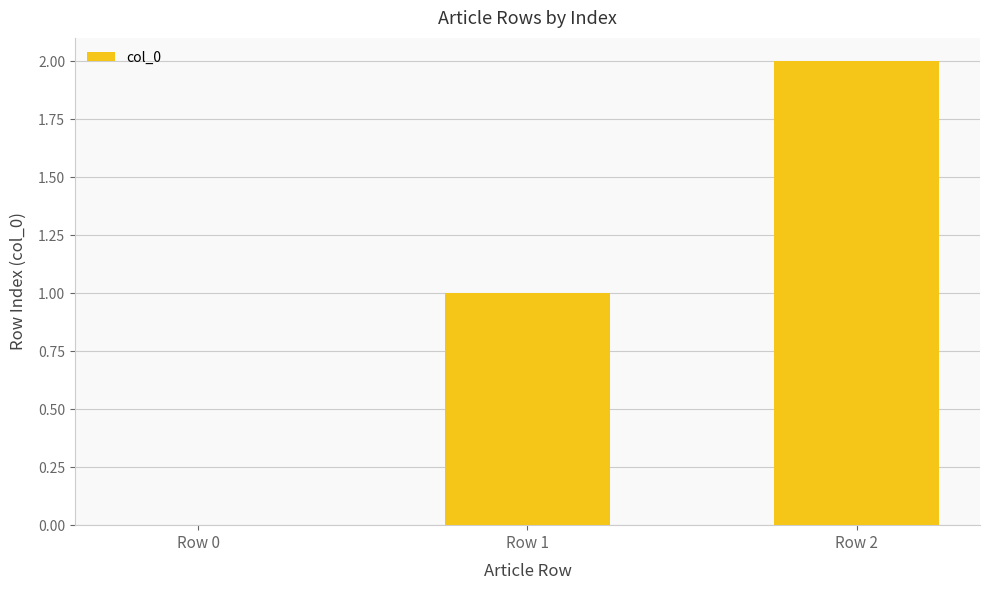

Reading left to right, what are all the values shown in this chart?

0	1	2